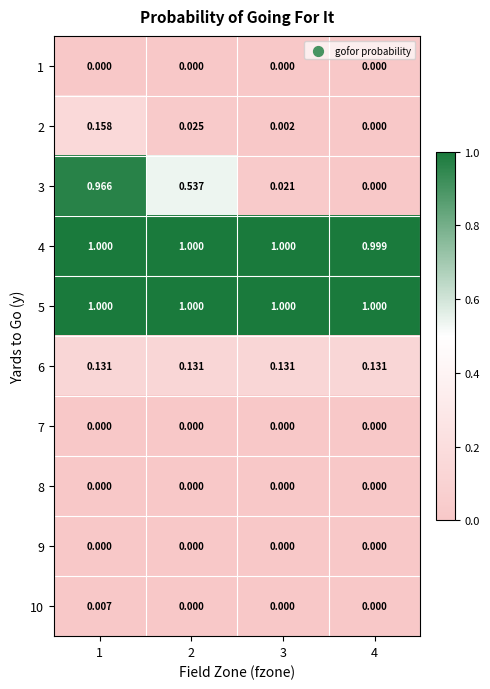

What is the spread (max minus min) of values at 1?

1.0